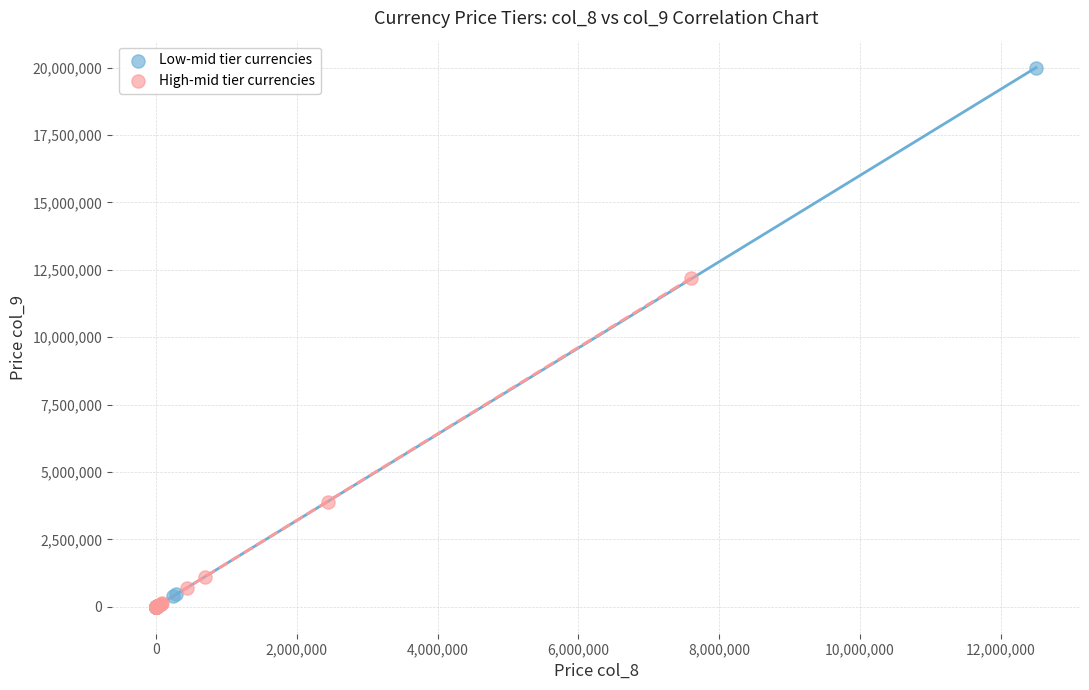

Which series has the largest Y range (max minus min)?

Low-mid tier currencies